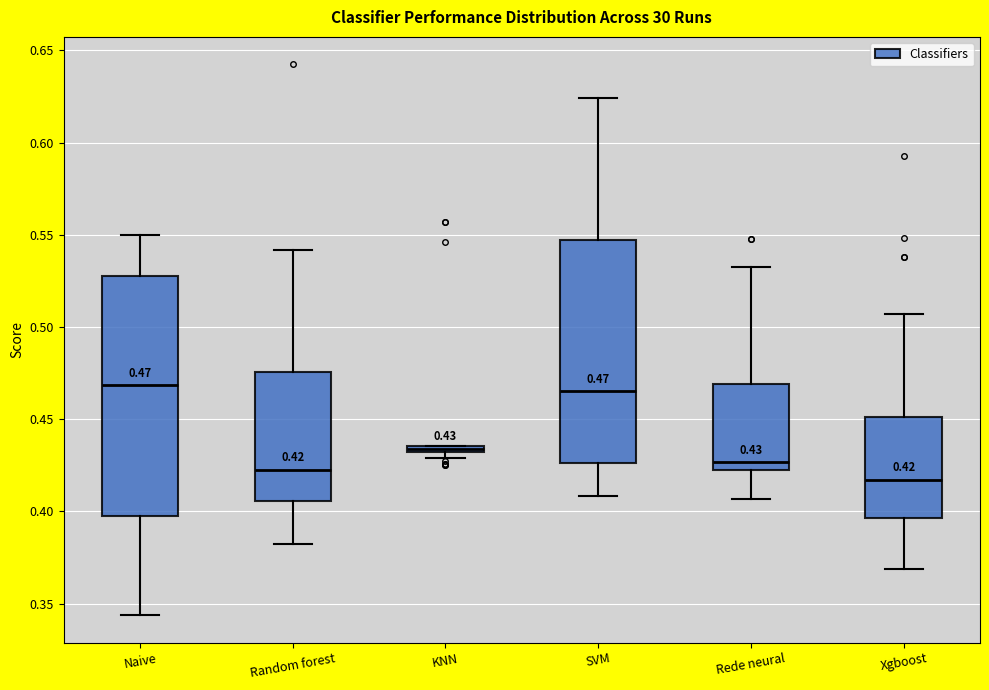

Which box is the tallest, from its lower edge to its upper edge?

Naive